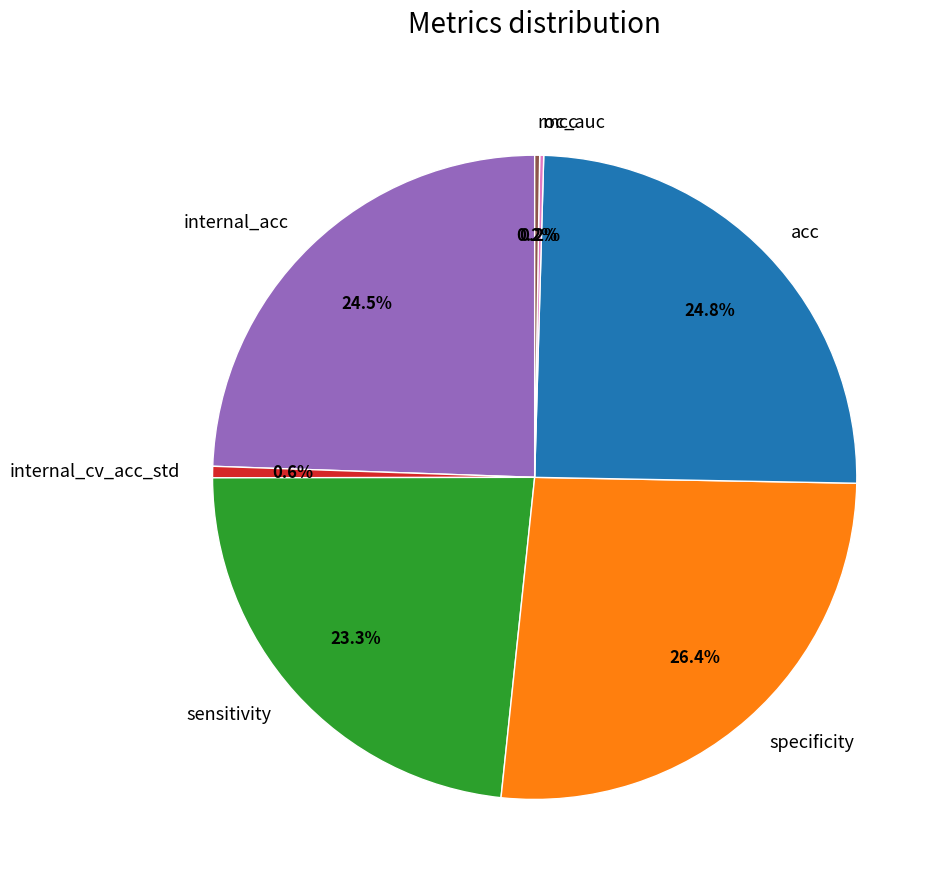

Which category has the biggest portion of the pie?

specificity